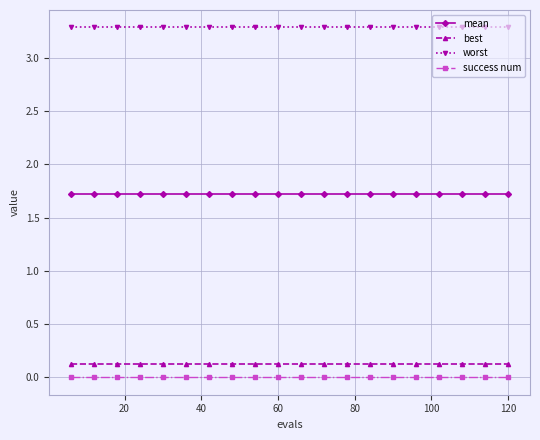

Does the chart display data point markers on the line(s)?

Yes